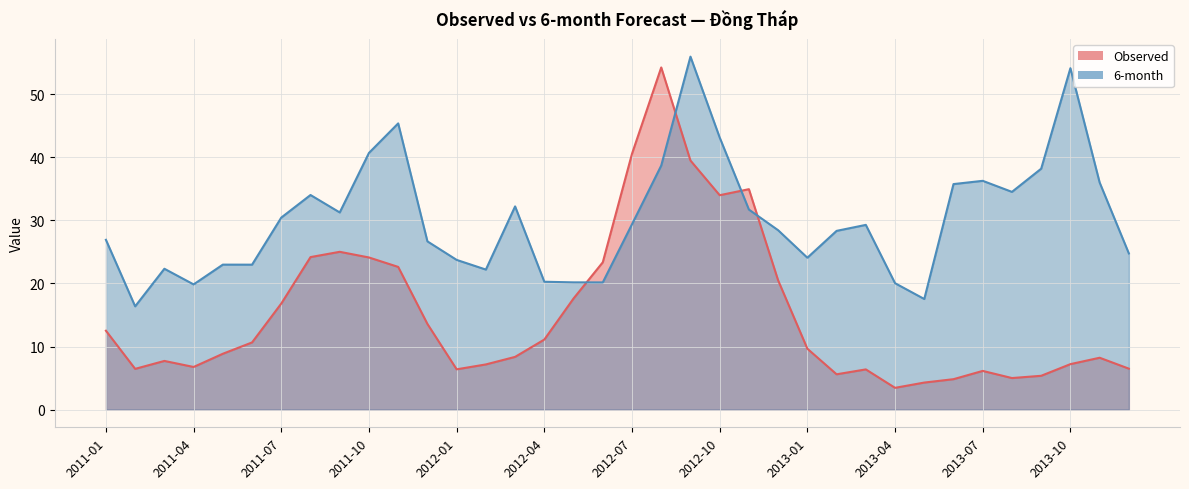

At which label does Observed reach its peak?

2012-08